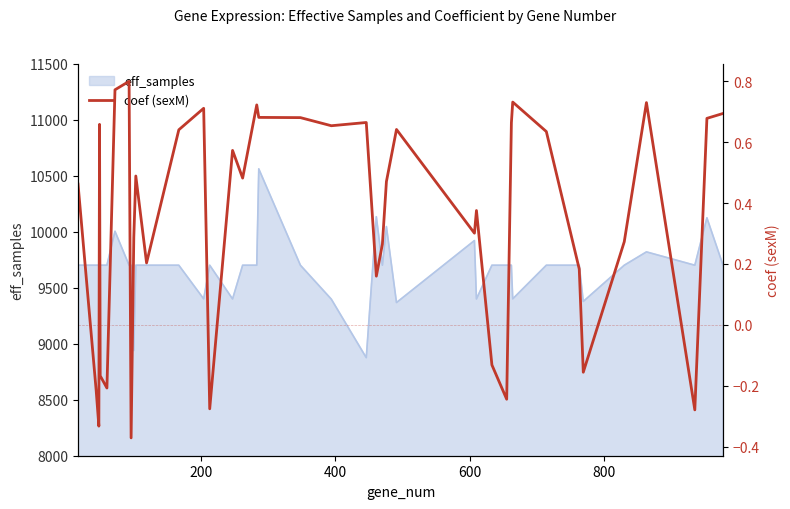

What is the lowest value of the eff_samples series?

8875